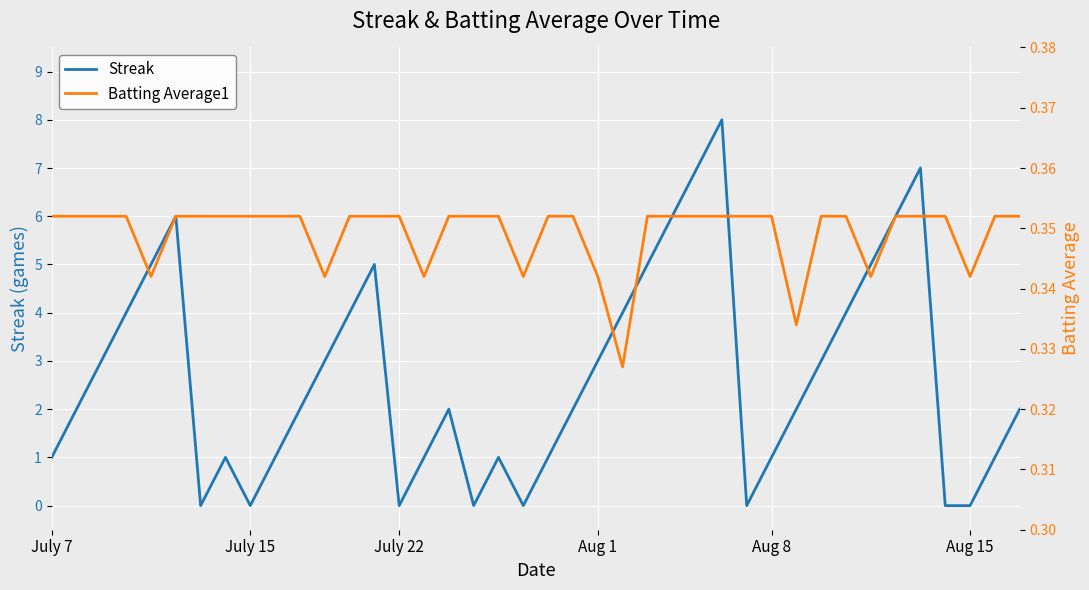

After their last crossing, which series has the higher values: Streak or Batting Average1?

Streak